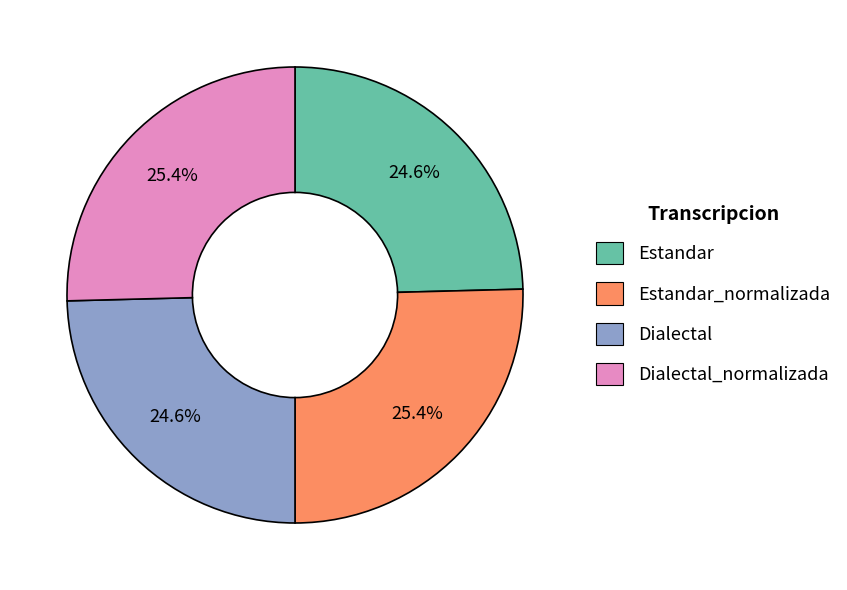

Does any single category account for the majority?

No